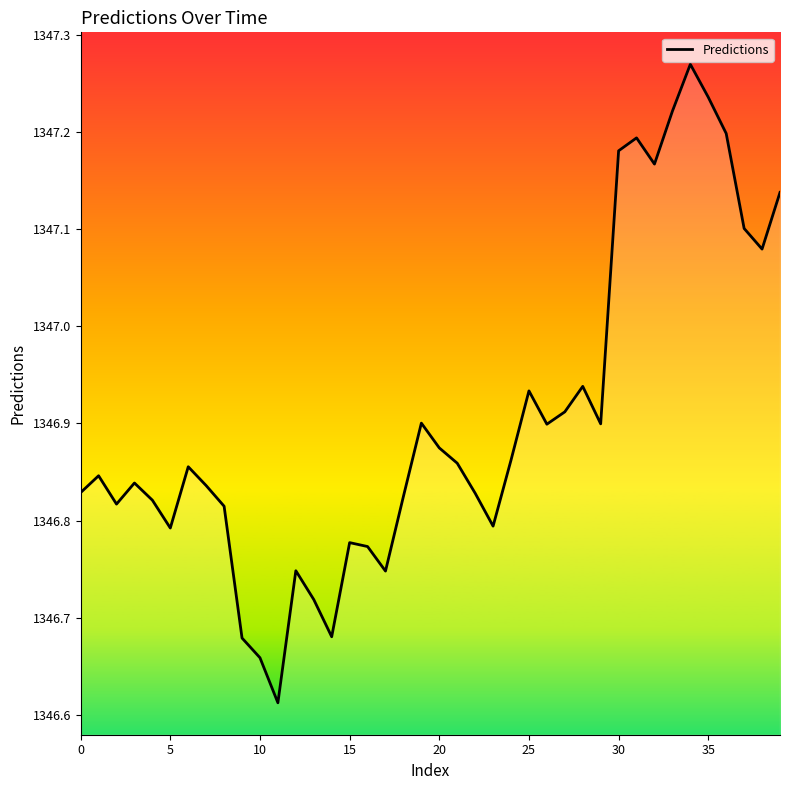

What is the difference between the maximum and minimum values?

0.7